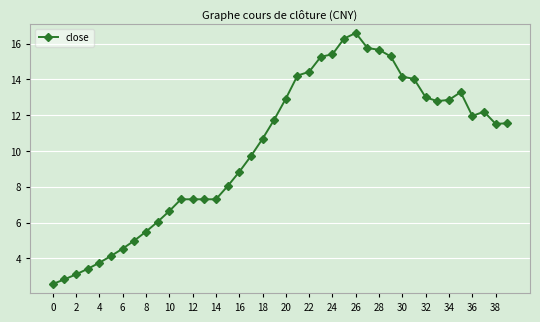

What is the greatest value displayed?

16.6